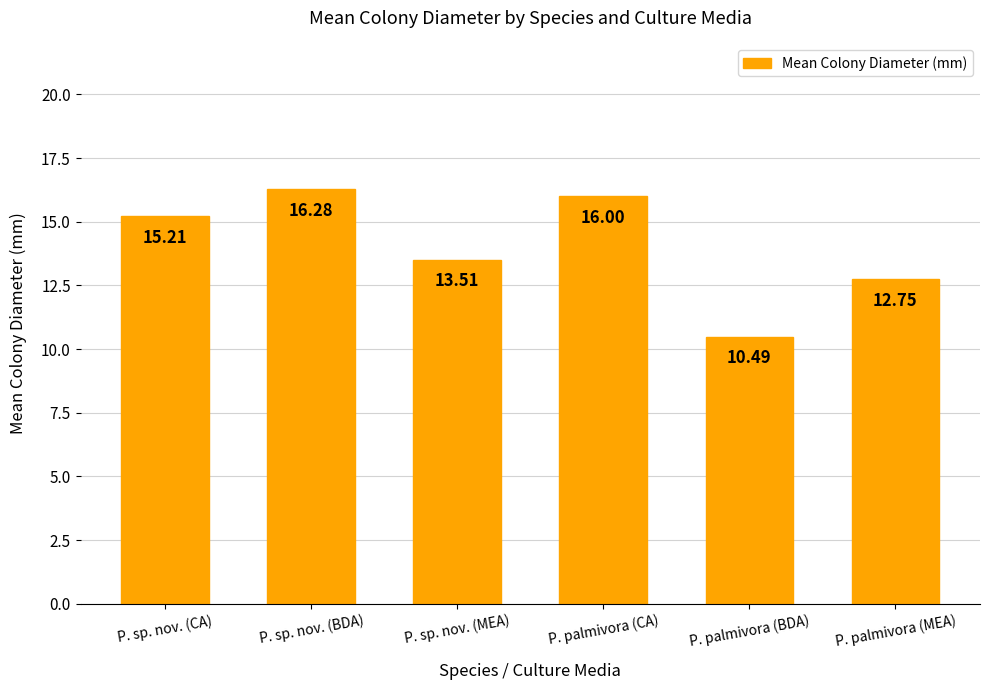

List the labels in order of value, largest first.

P. sp. nov. (BDA), P. palmivora (CA), P. sp. nov. (CA), P. sp. nov. (MEA), P. palmivora (MEA), P. palmivora (BDA)